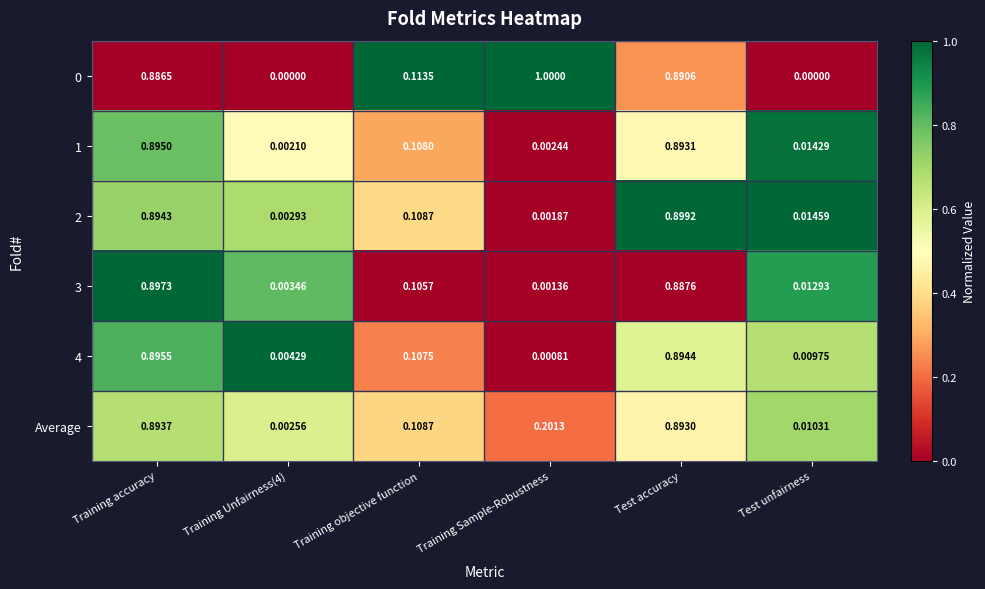

Is the value of Average at Training accuracy greater than the value of 1 at Test accuracy?

Yes